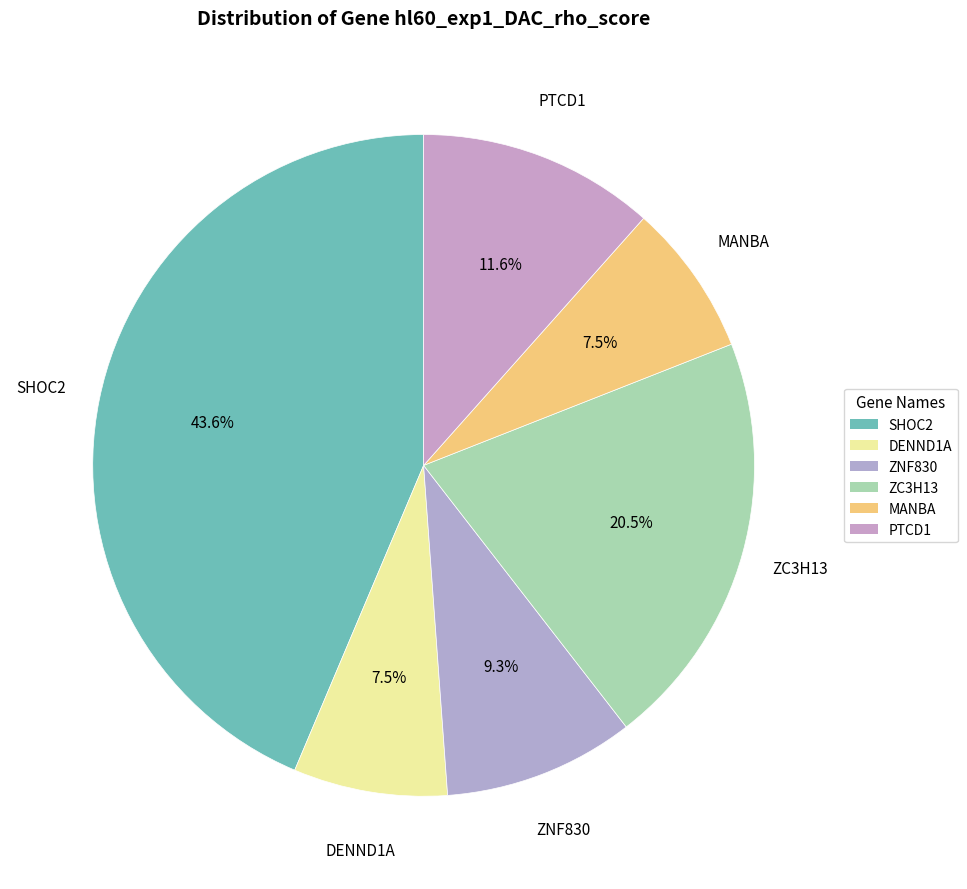

Is there a majority slice in this chart?

No